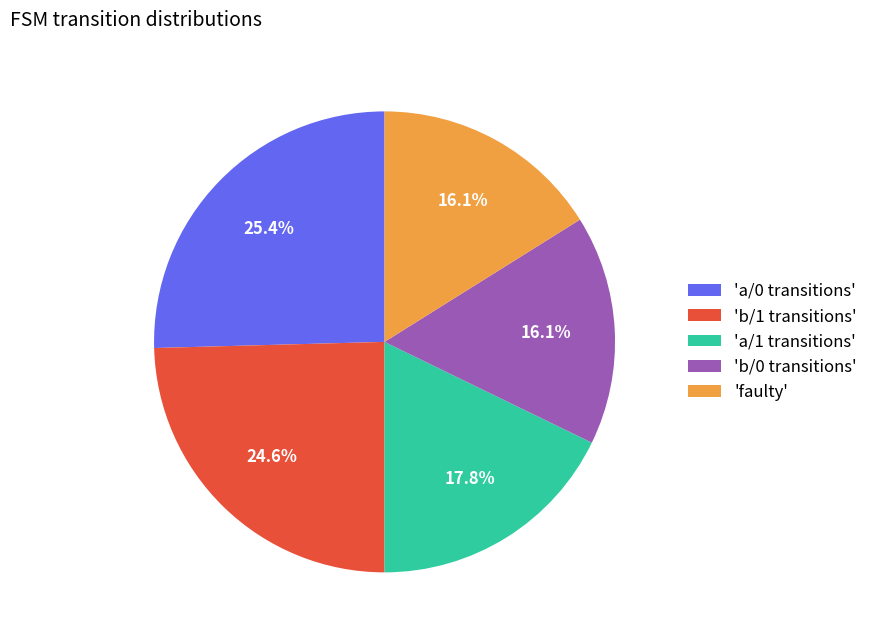

How many segments does this pie chart have?

5